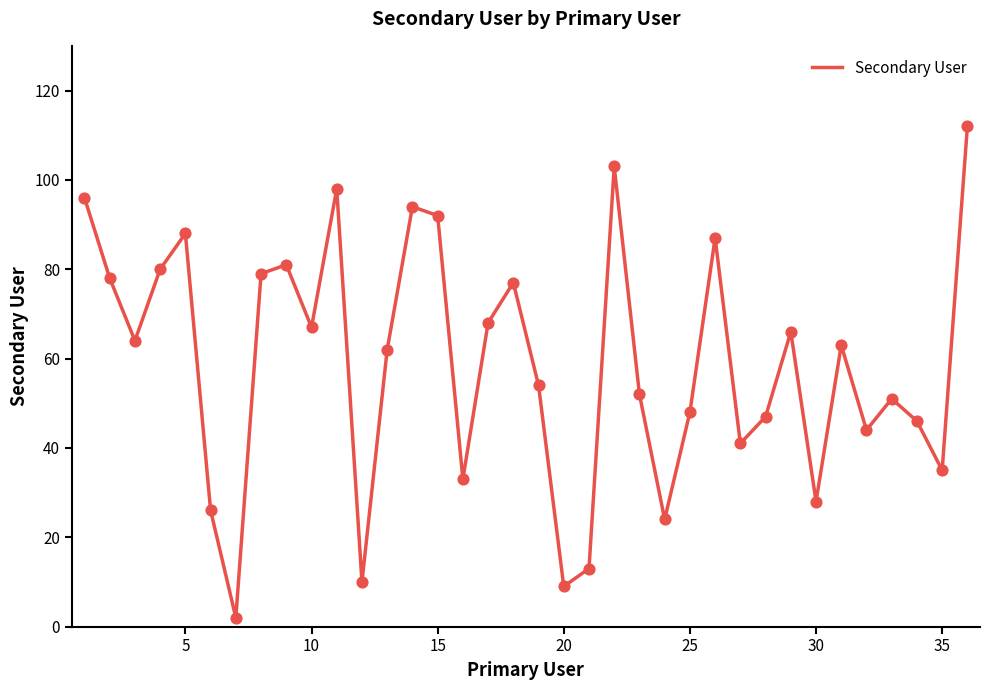

What is the greatest value displayed?

112